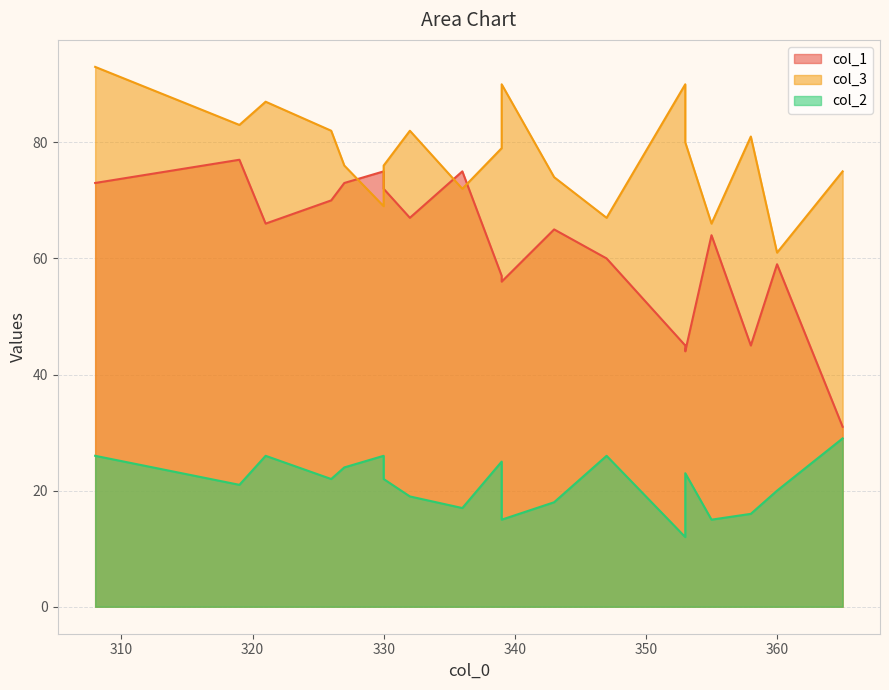

Where is col_1 nearest to the value 54?

339